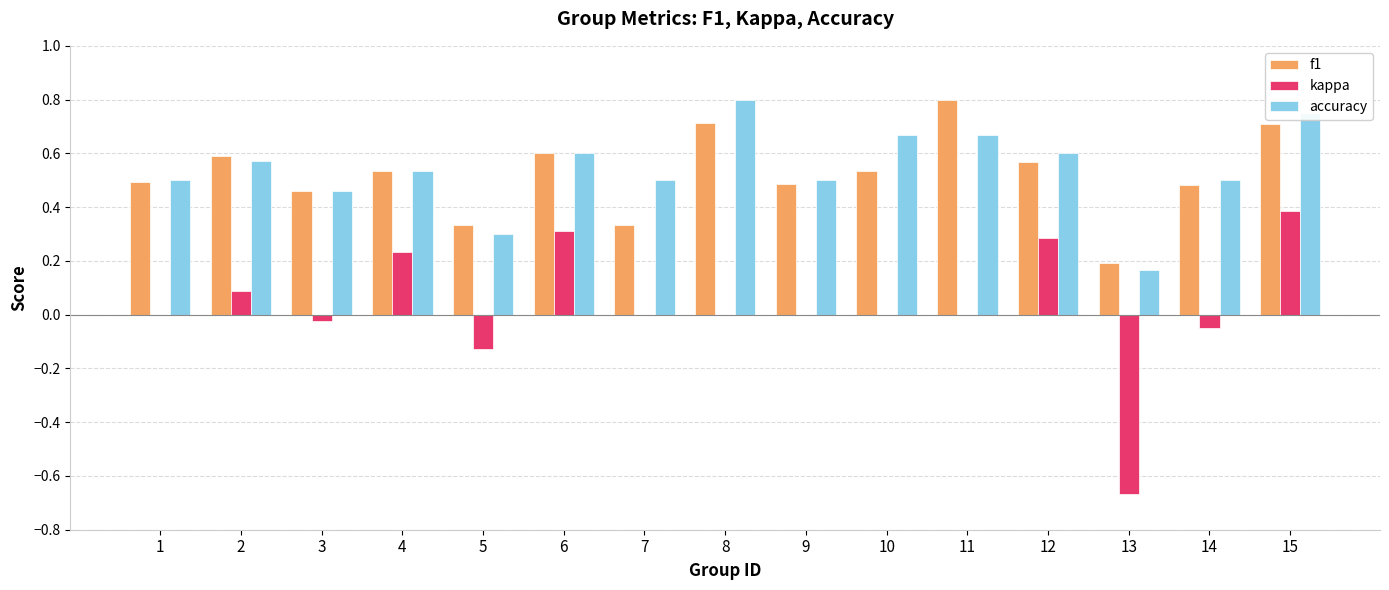

What is the sum of the f1 values at 14 and 8?

1.2